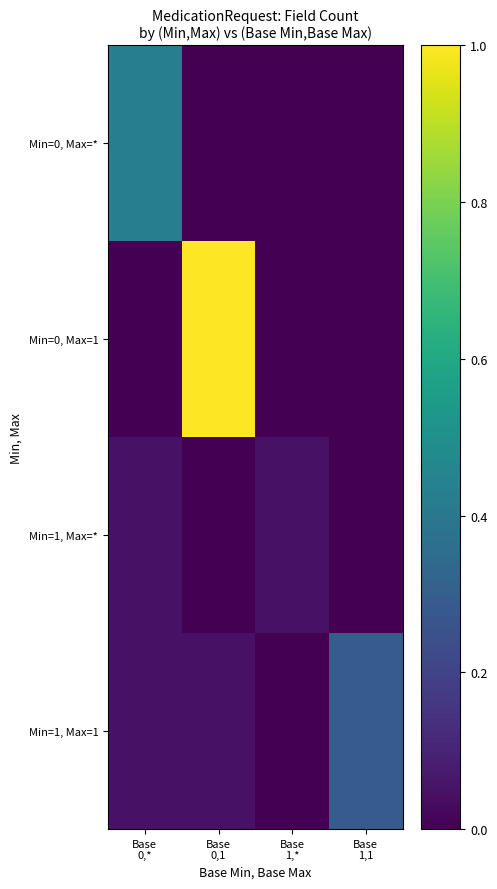

At which category does the chart reach its peak across all series?

Base
0,1